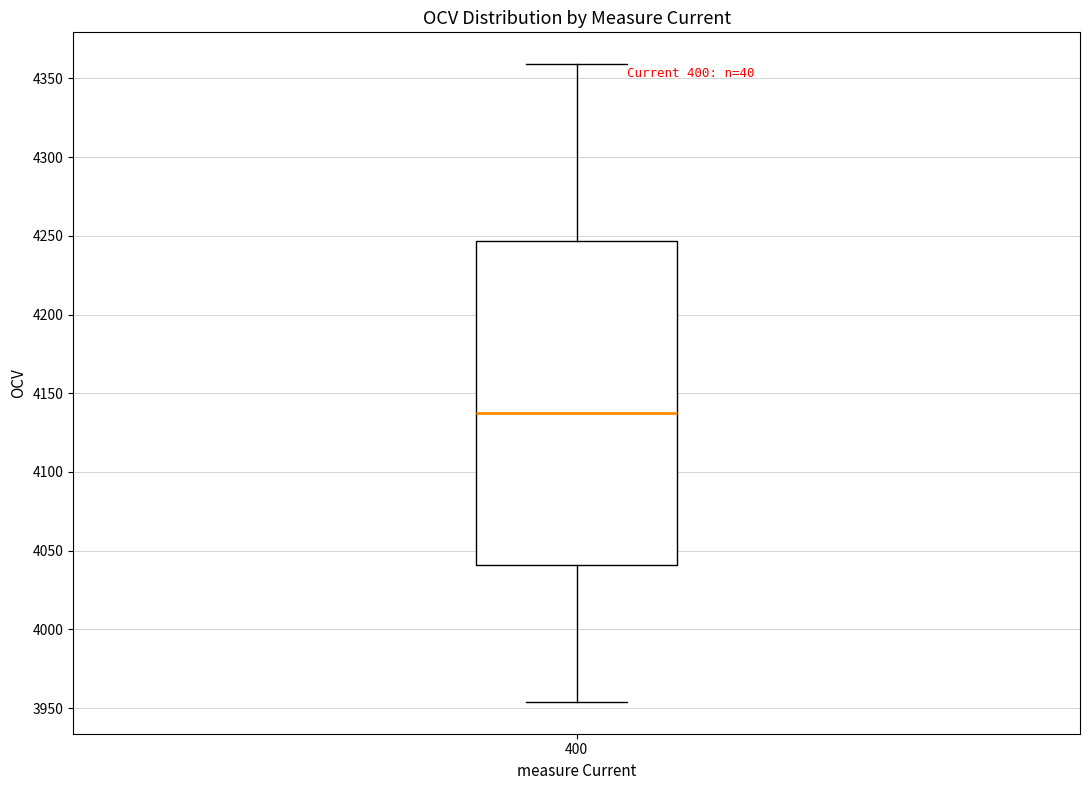

Read this box plot against the y-axis: the position of the median line, the range covered by the box, and the ends of both whiskers. The values are not printed on the chart, so give them approximately, as read against the axis.

median 4140, box 4040 to 4245, whiskers 3955 to 4360